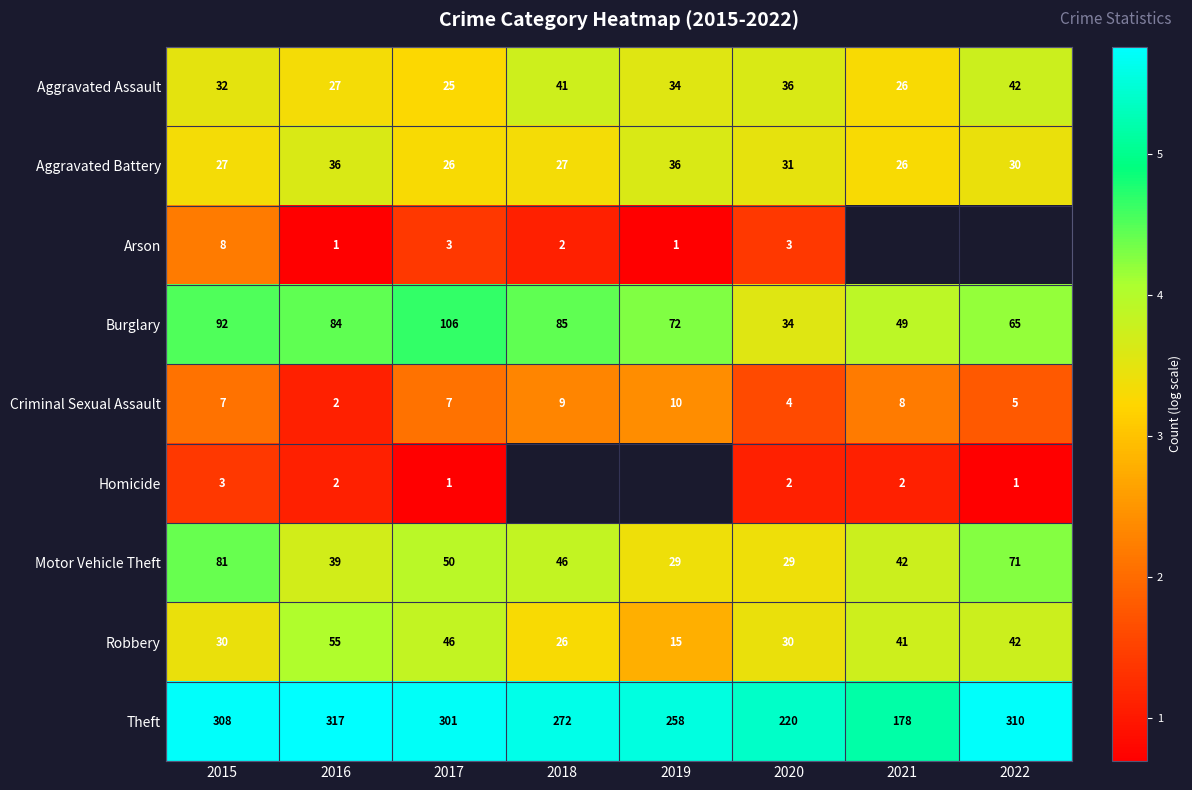

Which category has the lowest value across all series?

2016